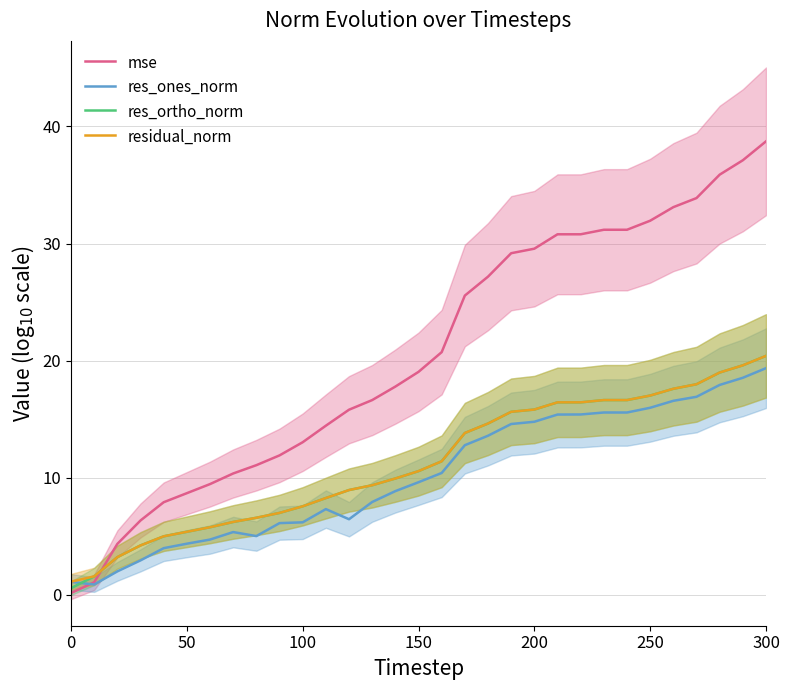

What is the maximum value for mse?

38.7